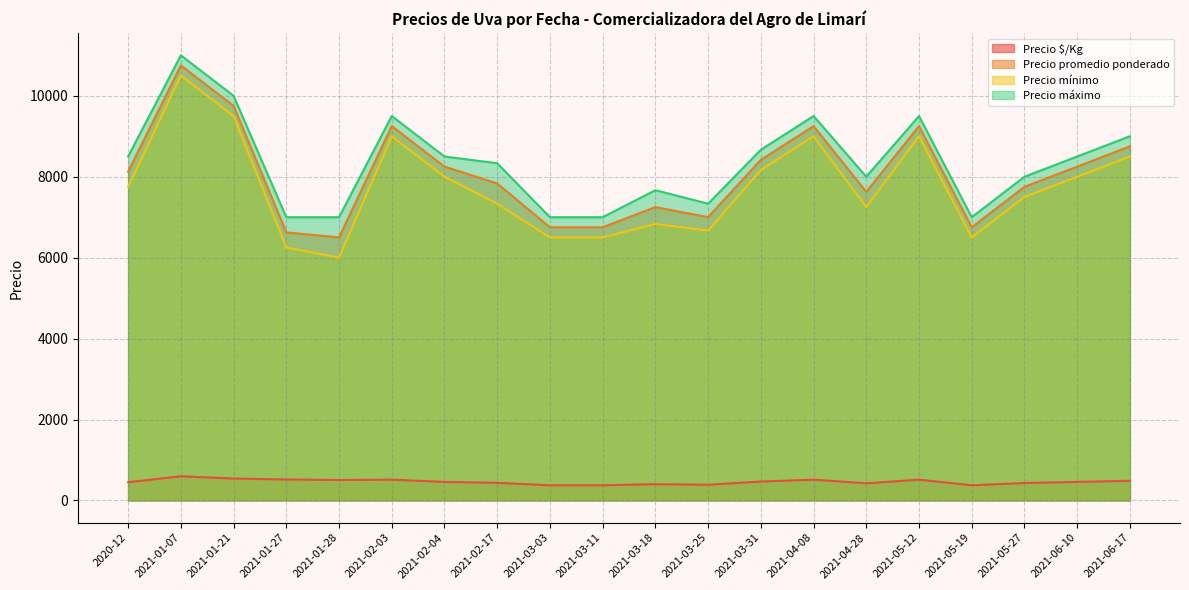

Which series changed the most between 25 and 33?

Precio promedio ponderado